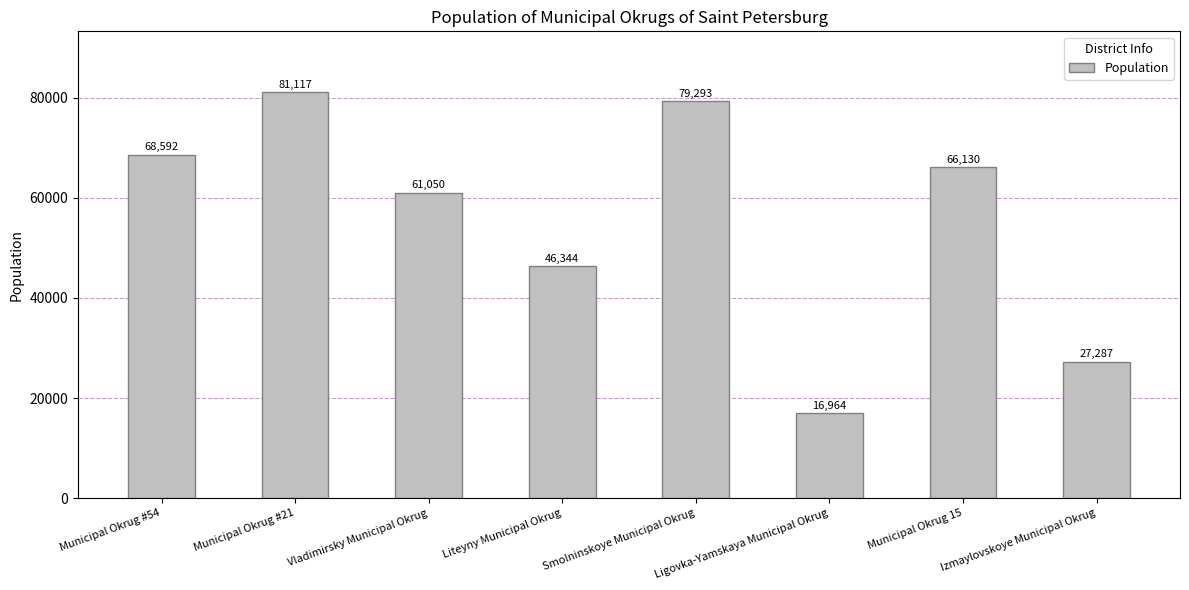

What is the average value?

55847